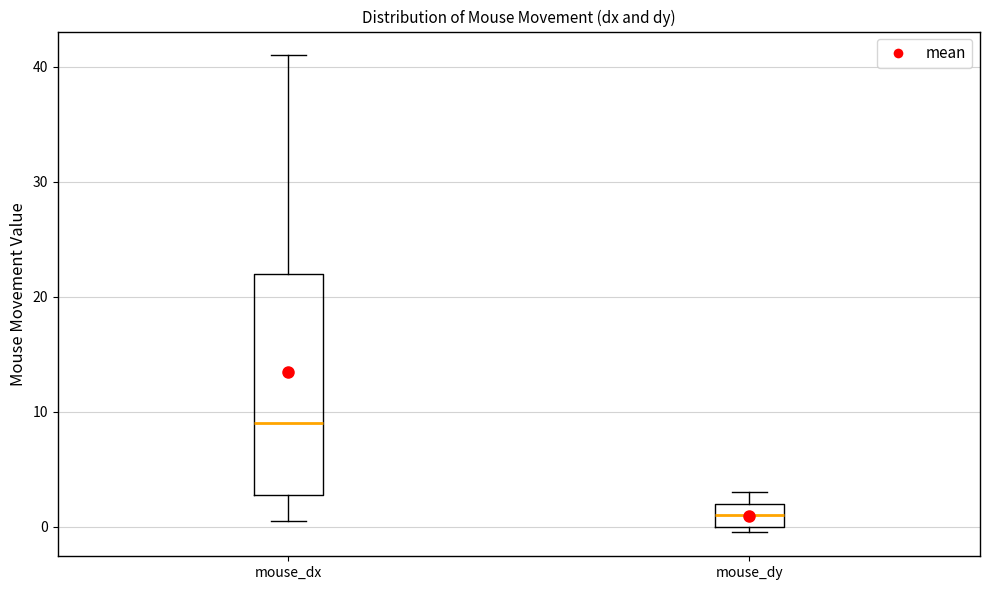

Which box's median line is the lowest?

mouse_dy